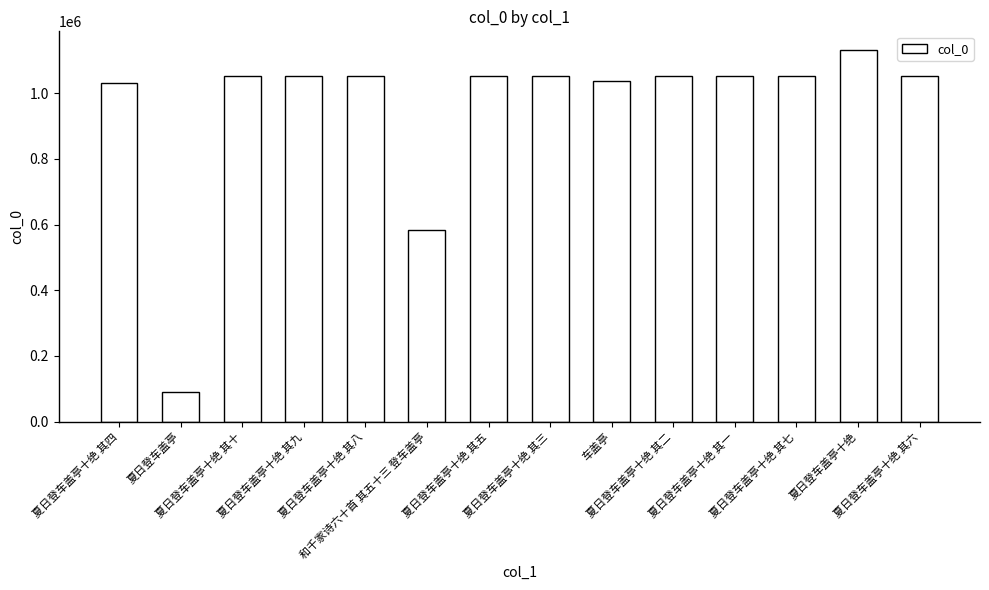

What is the average value?

952639